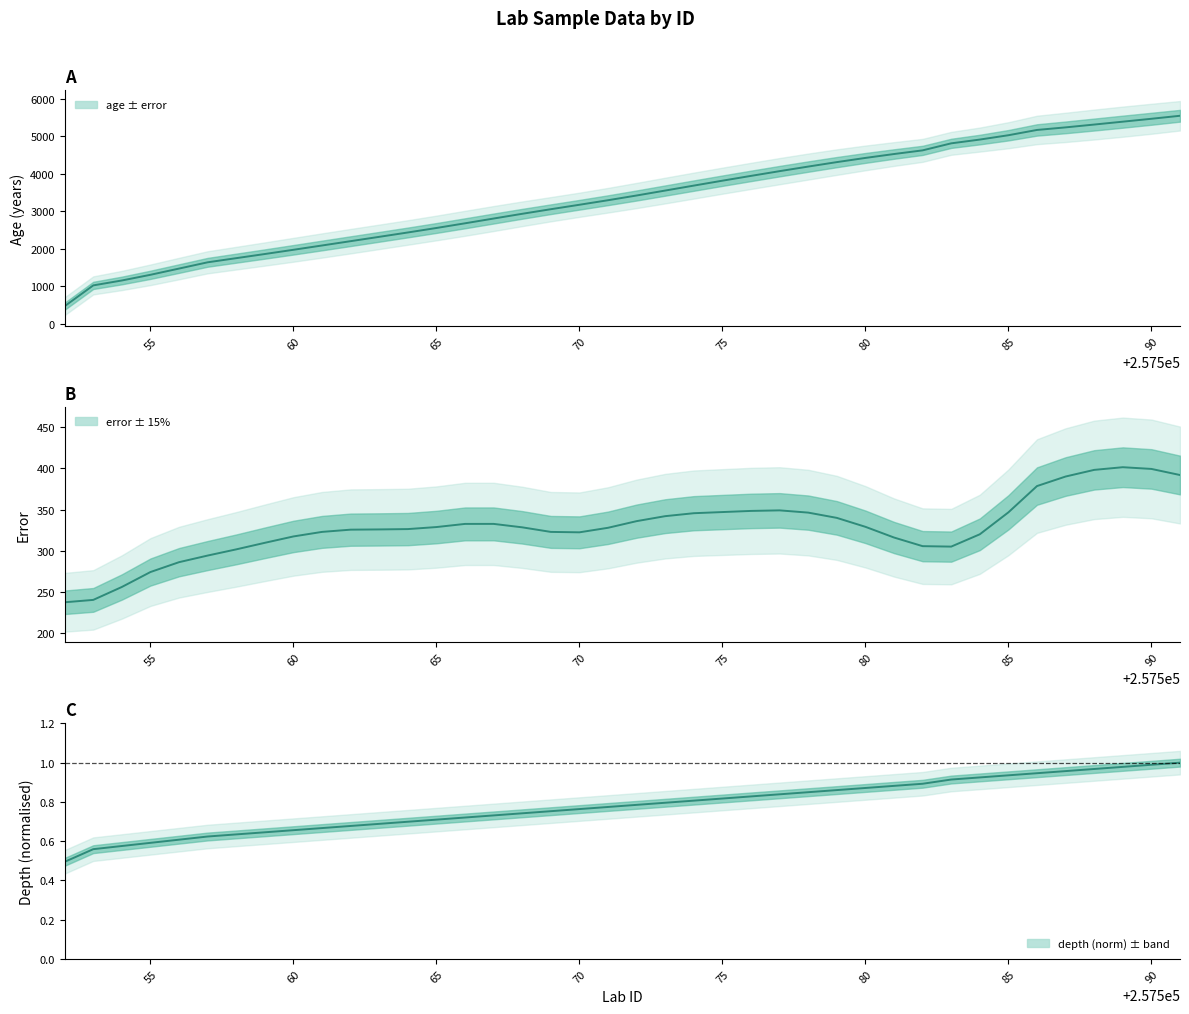

What is the value of the error point at the 23rd from the left?

345.6